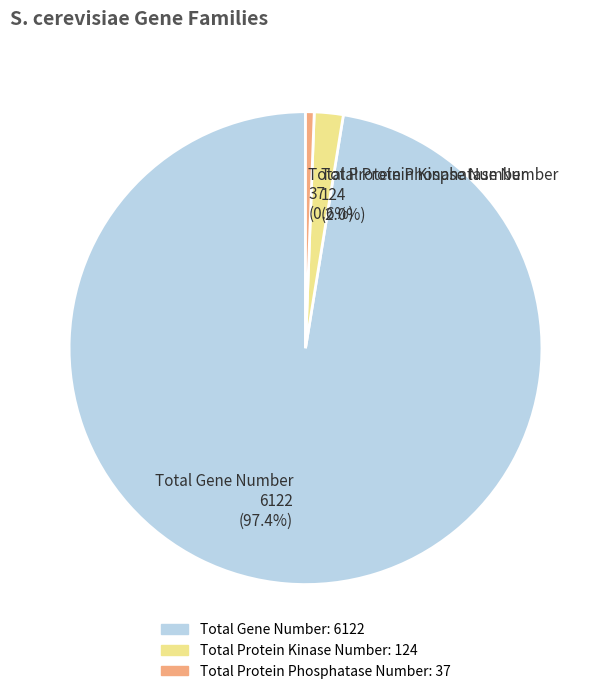

Do Total Gene Number and Total Protein Kinase Number together represent more than half of the pie?

Yes